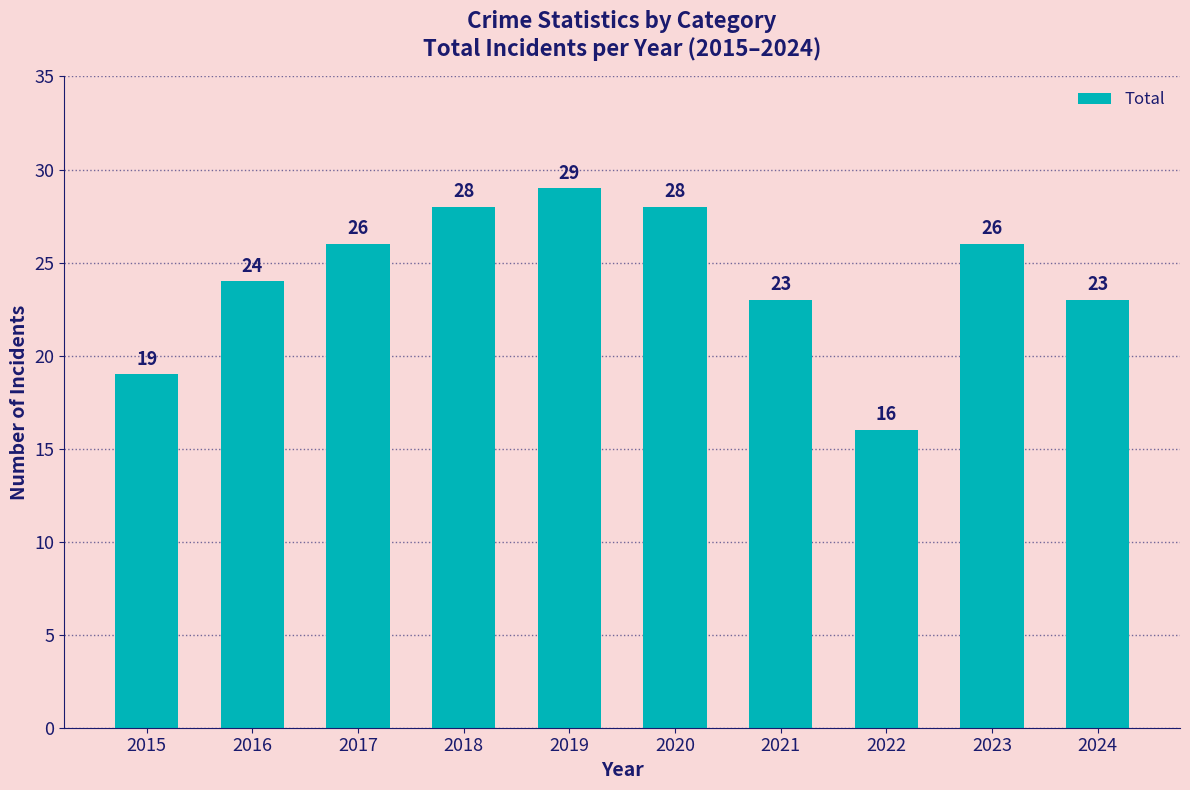

Which has a higher value, 2024 or 2015?

2024